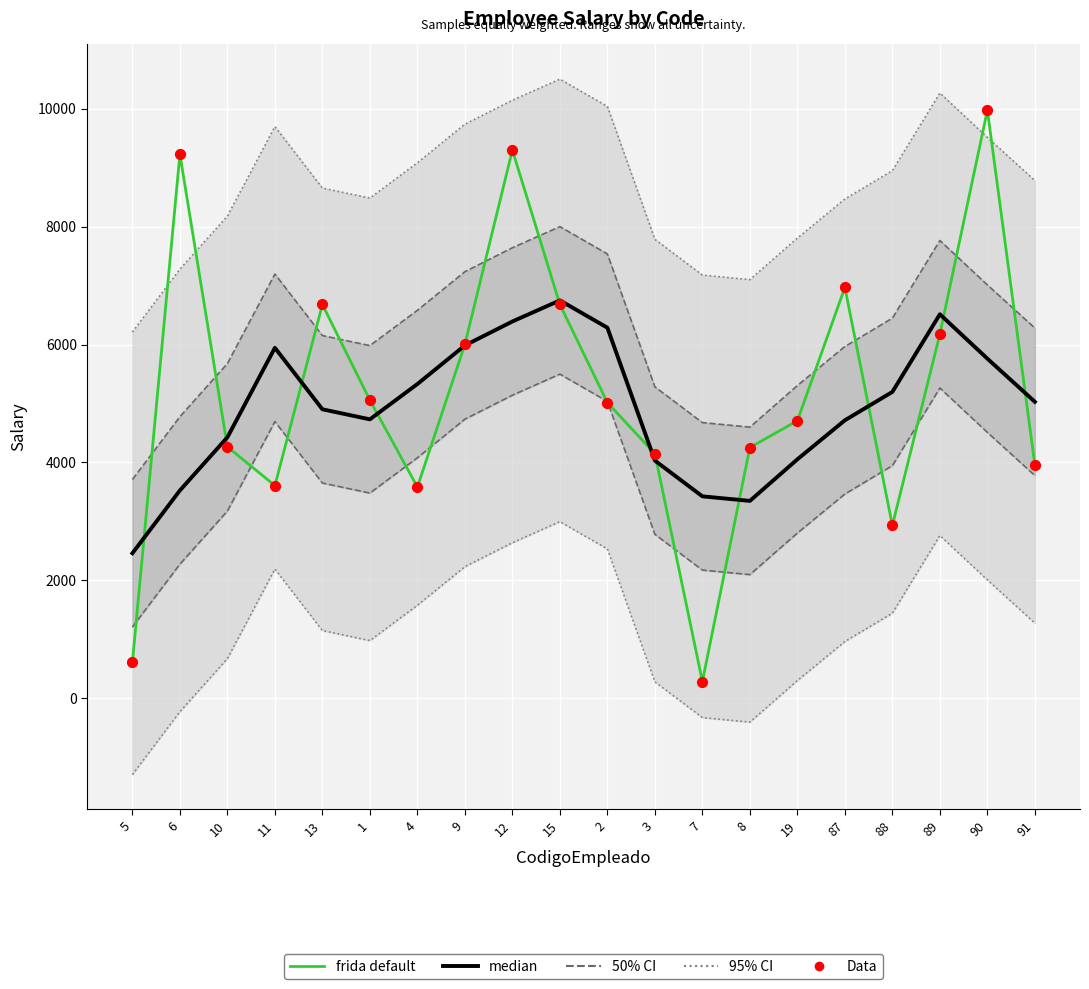

Which series has the largest Y range (max minus min)?

frida default